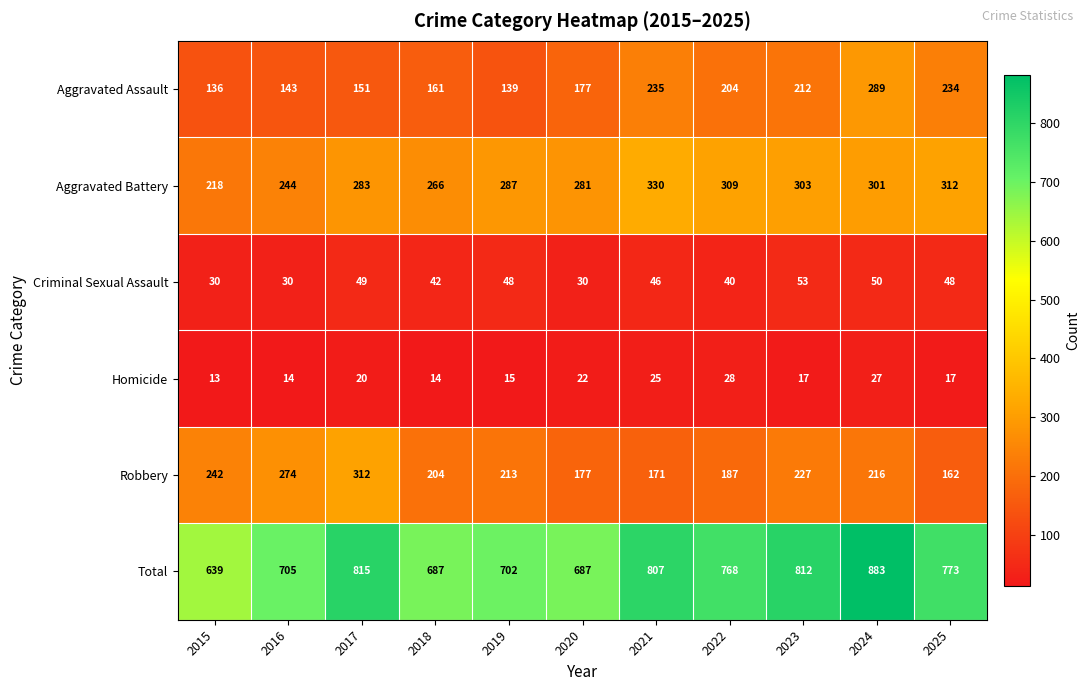

Which category has the lowest value across all series?

2015